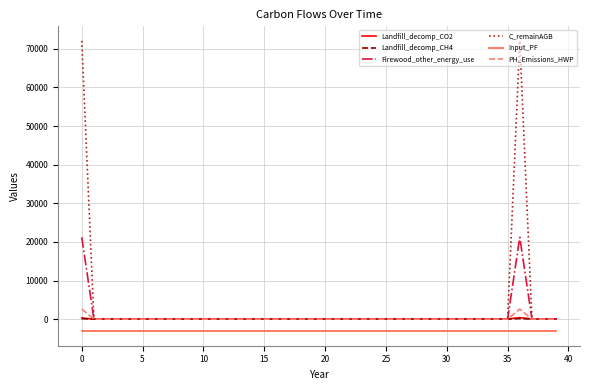

True or false: Input_PF and C_remainAGB cross at least once.

False